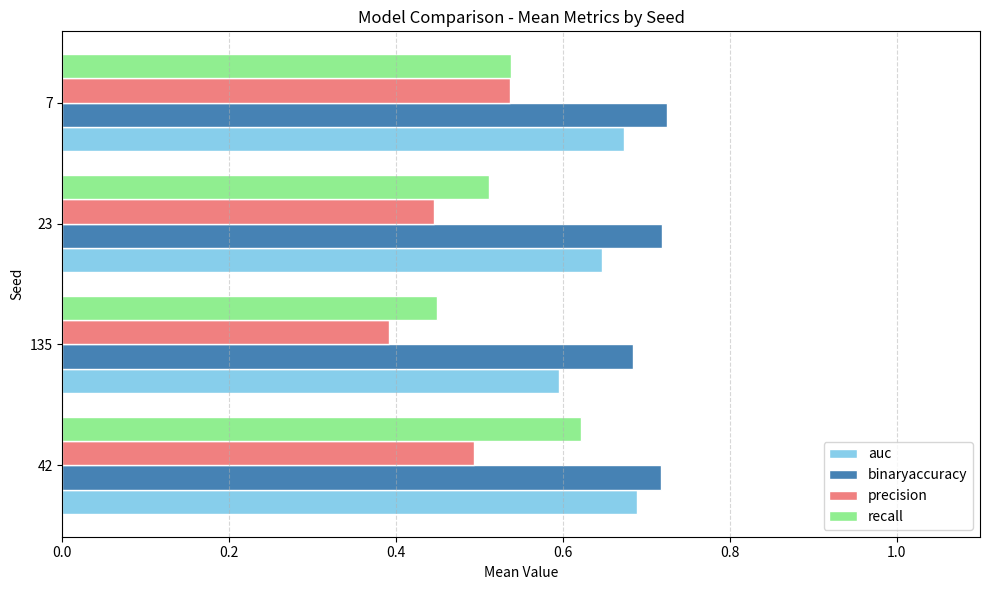

Where is binaryaccuracy nearest to the value 0?

135